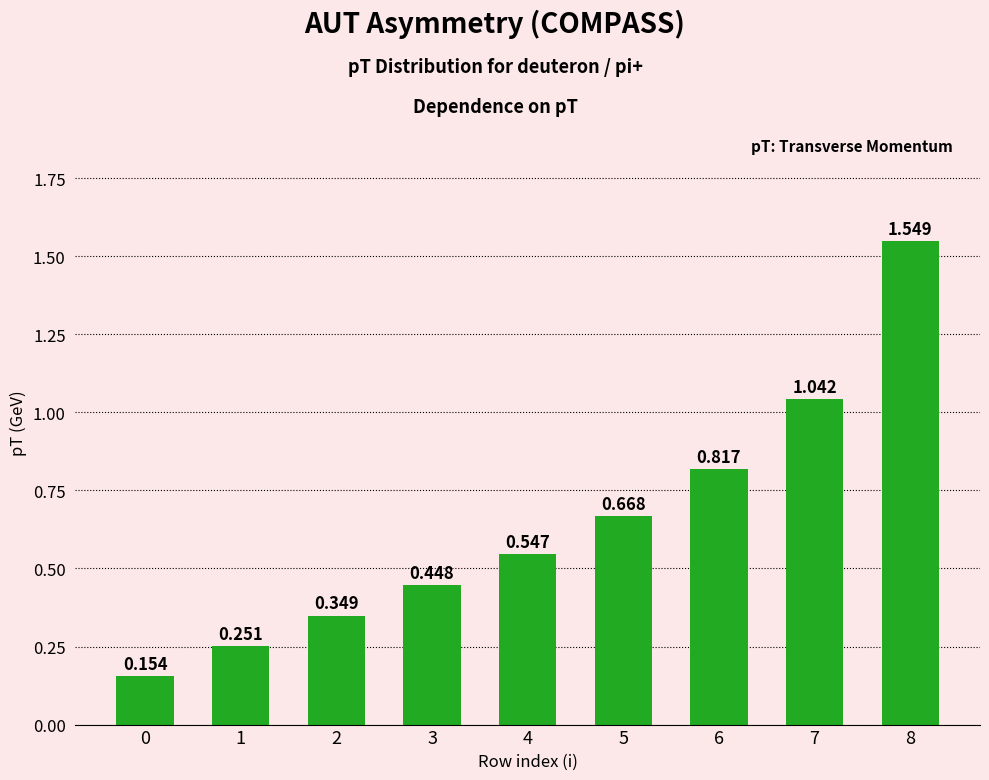

Rank the categories by value from highest to lowest.

8, 7, 6, 5, 4, 3, 2, 1, 0